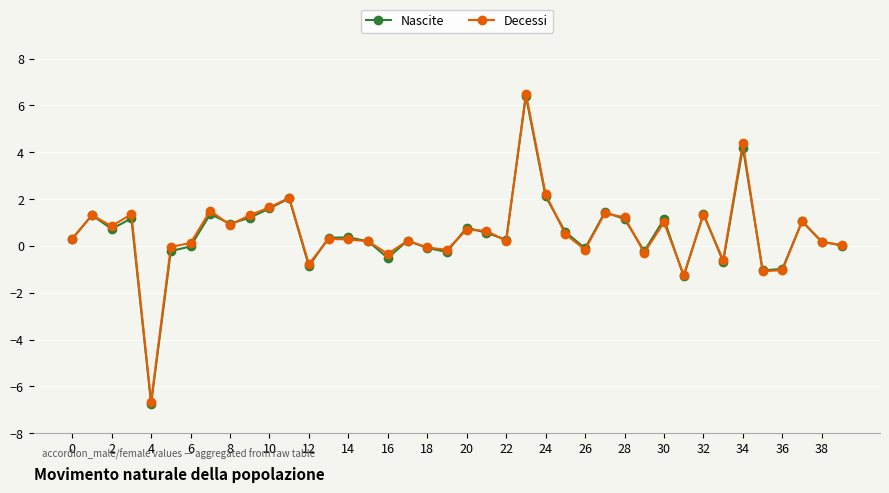

What is the maximum value for Nascite?

6.4